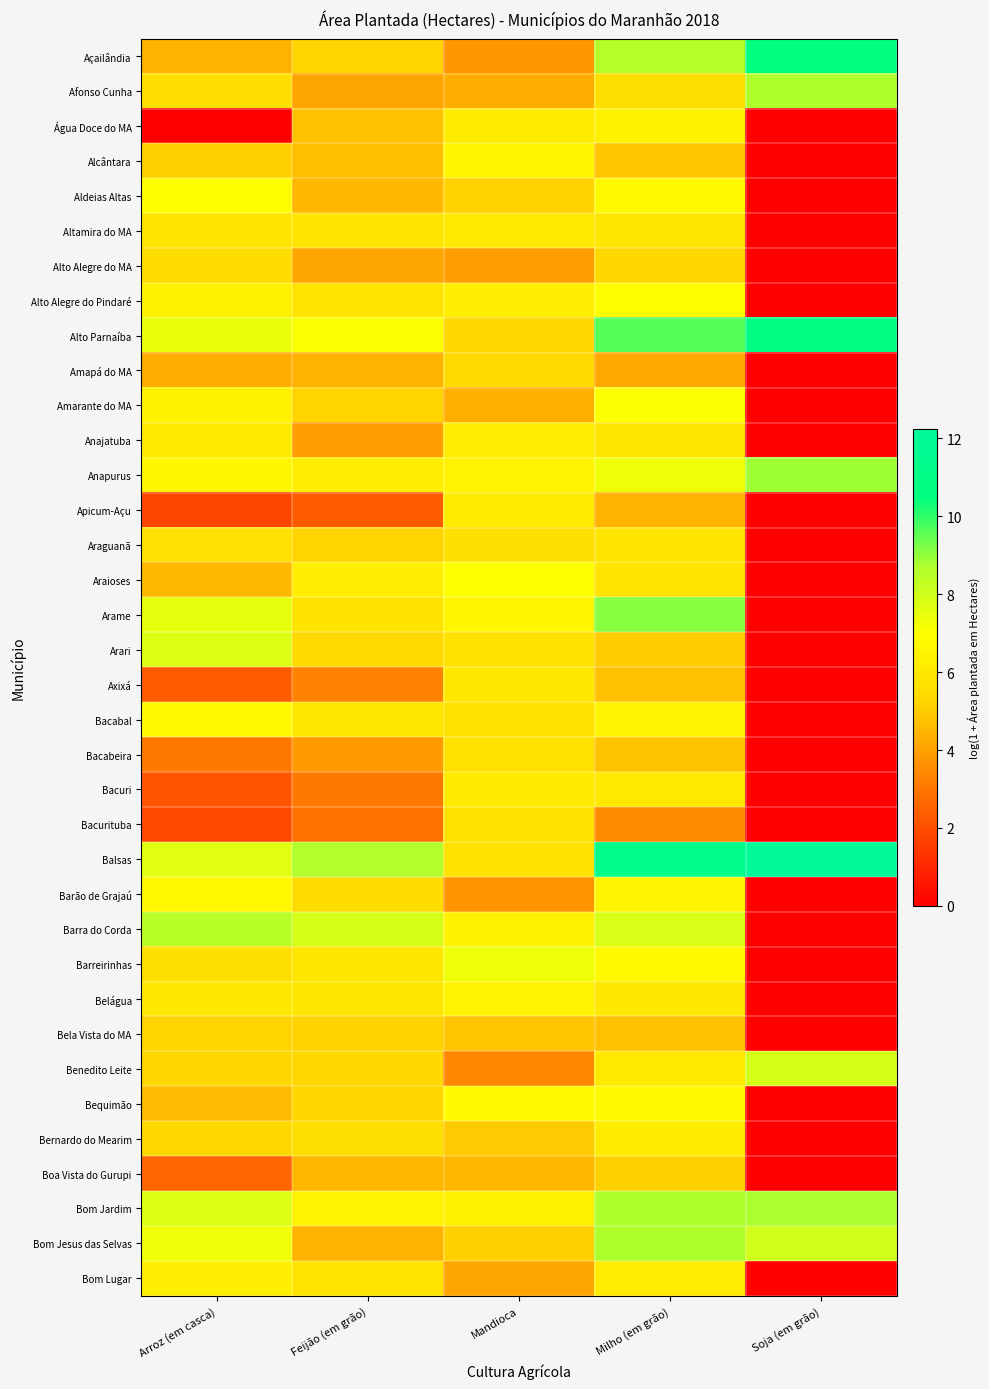

Reading right to left, list all the values displayed in this chart.

Açailândia: Soja (em grão)=10.5	Milho (em grão)=8.5	Mandioca=3.8	Feijão (em grão)=5.2	Arroz (em casca)=4.4
Afonso Cunha: Soja (em grão)=8.7	Milho (em grão)=5.6	Mandioca=4.3	Feijão (em grão)=4.1	Arroz (em casca)=5.6
Água Doce do MA: Soja (em grão)=0.0	Milho (em grão)=6.4	Mandioca=6.2	Feijão (em grão)=4.8	Arroz (em casca)=0.0
Alcântara: Soja (em grão)=0.0	Milho (em grão)=4.9	Mandioca=6.6	Feijão (em grão)=4.7	Arroz (em casca)=5.1
Aldeias Altas: Soja (em grão)=0.0	Milho (em grão)=6.8	Mandioca=5.1	Feijão (em grão)=4.5	Arroz (em casca)=6.9
Altamira do MA: Soja (em grão)=0.0	Milho (em grão)=5.9	Mandioca=6.0	Feijão (em grão)=5.9	Arroz (em casca)=5.9
Alto Alegre do MA: Soja (em grão)=0.0	Milho (em grão)=5.3	Mandioca=3.9	Feijão (em grão)=4.1	Arroz (em casca)=5.5
Alto Alegre do Pindaré: Soja (em grão)=0.0	Milho (em grão)=7.0	Mandioca=6.3	Feijão (em grão)=5.9	Arroz (em casca)=6.4
Alto Parnaíba: Soja (em grão)=10.9	Milho (em grão)=9.7	Mandioca=5.4	Feijão (em grão)=7.1	Arroz (em casca)=7.4
Amapá do MA: Soja (em grão)=0.0	Milho (em grão)=4.2	Mandioca=5.4	Feijão (em grão)=4.4	Arroz (em casca)=4.3
Amarante do MA: Soja (em grão)=0.0	Milho (em grão)=7.0	Mandioca=4.3	Feijão (em grão)=5.2	Arroz (em casca)=6.4
Anajatuba: Soja (em grão)=0.0	Milho (em grão)=5.9	Mandioca=6.2	Feijão (em grão)=4.0	Arroz (em casca)=6.1
Anapurus: Soja (em grão)=8.9	Milho (em grão)=7.3	Mandioca=6.5	Feijão (em grão)=6.3	Arroz (em casca)=6.7
Apicum-Açu: Soja (em grão)=0.0	Milho (em grão)=4.4	Mandioca=6.1	Feijão (em grão)=2.3	Arroz (em casca)=1.8
Araguanã: Soja (em grão)=0.0	Milho (em grão)=5.9	Mandioca=5.6	Feijão (em grão)=5.2	Arroz (em casca)=5.7
Araioses: Soja (em grão)=0.0	Milho (em grão)=5.9	Mandioca=7.0	Feijão (em grão)=6.3	Arroz (em casca)=4.6
Arame: Soja (em grão)=0.0	Milho (em grão)=9.1	Mandioca=6.6	Feijão (em grão)=5.8	Arroz (em casca)=7.5
Arari: Soja (em grão)=0.0	Milho (em grão)=5.0	Mandioca=5.7	Feijão (em grão)=5.4	Arroz (em casca)=7.7
Axixá: Soja (em grão)=0.0	Milho (em grão)=4.8	Mandioca=6.0	Feijão (em grão)=3.3	Arroz (em casca)=2.3
Bacabal: Soja (em grão)=0.0	Milho (em grão)=6.6	Mandioca=5.7	Feijão (em grão)=5.9	Arroz (em casca)=6.8
Bacabeira: Soja (em grão)=0.0	Milho (em grão)=4.8	Mandioca=5.7	Feijão (em grão)=3.9	Arroz (em casca)=3.0
Bacuri: Soja (em grão)=0.0	Milho (em grão)=6.0	Mandioca=6.1	Feijão (em grão)=3.0	Arroz (em casca)=2.2
Bacurituba: Soja (em grão)=0.0	Milho (em grão)=3.5	Mandioca=5.8	Feijão (em grão)=2.9	Arroz (em casca)=1.9
Balsas: Soja (em grão)=12.3	Milho (em grão)=11.3	Mandioca=5.8	Feijão (em grão)=8.6	Arroz (em casca)=7.6
Barão de Grajaú: Soja (em grão)=0.0	Milho (em grão)=6.6	Mandioca=3.7	Feijão (em grão)=5.5	Arroz (em casca)=6.7
Barra do Corda: Soja (em grão)=0.0	Milho (em grão)=7.8	Mandioca=6.4	Feijão (em grão)=7.9	Arroz (em casca)=8.5
Barreirinhas: Soja (em grão)=0.0	Milho (em grão)=6.7	Mandioca=7.3	Feijão (em grão)=5.9	Arroz (em casca)=5.6
Belágua: Soja (em grão)=0.0	Milho (em grão)=6.0	Mandioca=6.5	Feijão (em grão)=5.9	Arroz (em casca)=6.0
Bela Vista do MA: Soja (em grão)=0.0	Milho (em grão)=4.8	Mandioca=4.9	Feijão (em grão)=5.2	Arroz (em casca)=5.2
Benedito Leite: Soja (em grão)=7.9	Milho (em grão)=6.0	Mandioca=3.4	Feijão (em grão)=5.3	Arroz (em casca)=5.3
Bequimão: Soja (em grão)=0.0	Milho (em grão)=6.7	Mandioca=6.8	Feijão (em grão)=5.3	Arroz (em casca)=4.6
Bernardo do Mearim: Soja (em grão)=0.0	Milho (em grão)=6.2	Mandioca=4.9	Feijão (em grão)=5.6	Arroz (em casca)=5.4
Boa Vista do Gurupi: Soja (em grão)=0.0	Milho (em grão)=5.1	Mandioca=4.5	Feijão (em grão)=4.5	Arroz (em casca)=2.6
Bom Jardim: Soja (em grão)=8.7	Milho (em grão)=8.7	Mandioca=6.4	Feijão (em grão)=6.5	Arroz (em casca)=7.7
Bom Jesus das Selvas: Soja (em grão)=8.0	Milho (em grão)=8.7	Mandioca=5.1	Feijão (em grão)=4.4	Arroz (em casca)=7.3
Bom Lugar: Soja (em grão)=0.0	Milho (em grão)=6.2	Mandioca=4.1	Feijão (em grão)=5.9	Arroz (em casca)=6.3